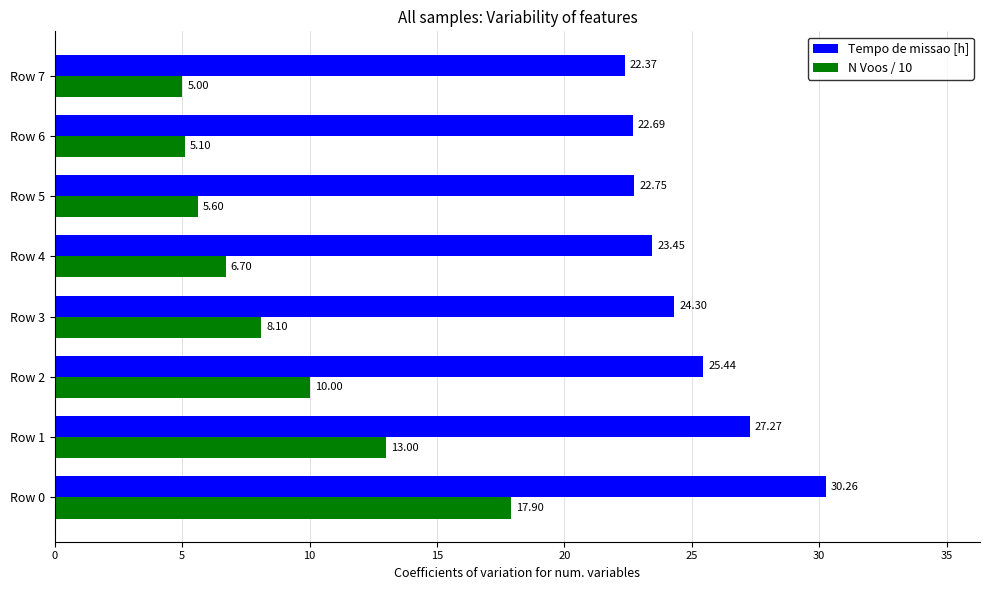

How many data points in N Voos / 10 are less than 8?

4